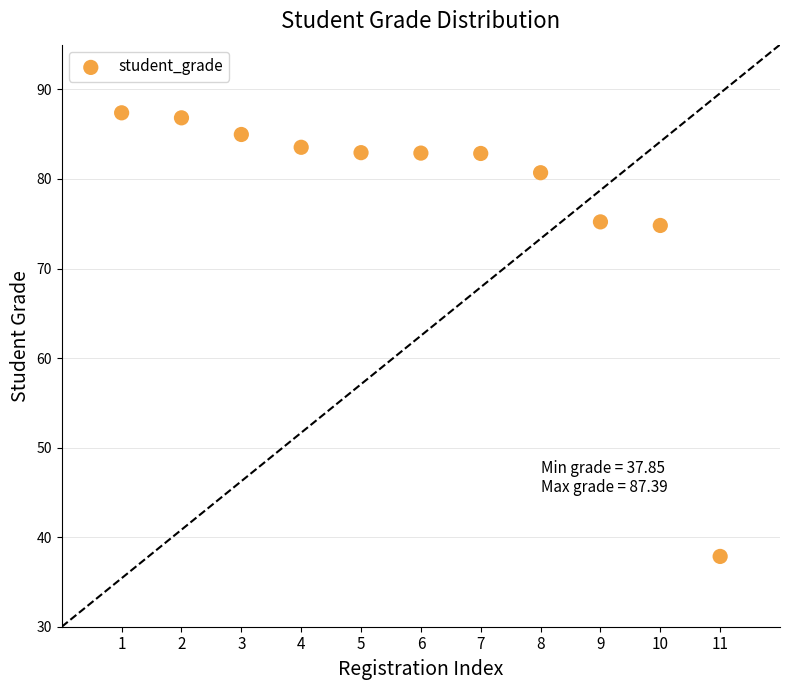

What is the range of X values (max minus min)?

10.0